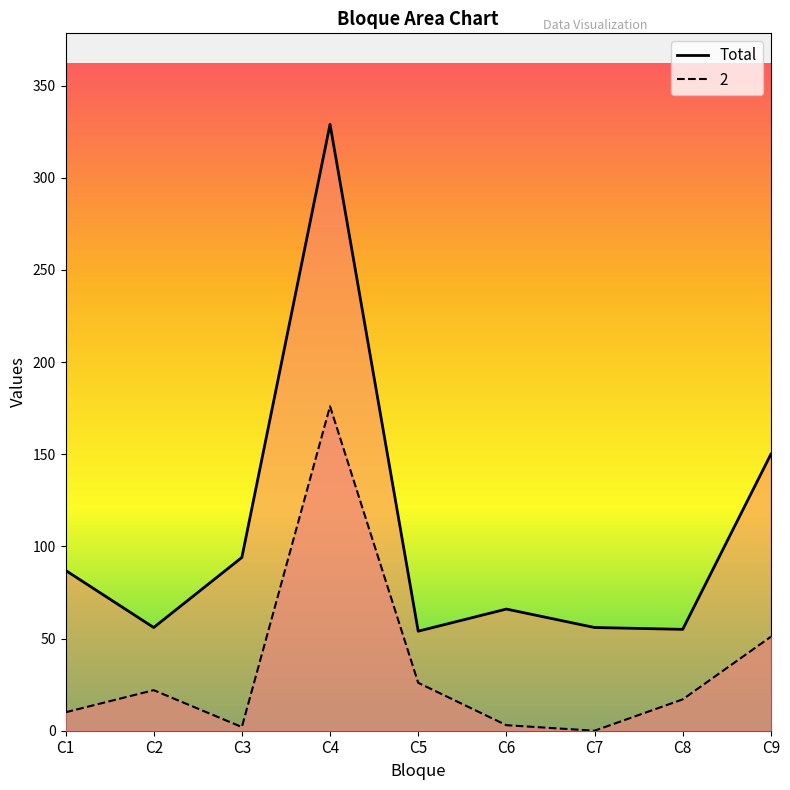

Reading left to right, list all the values displayed in this chart.

C1=87	C2=56	C3=94	C4=329	C5=54	C6=66	C7=56	C8=55	C9=150